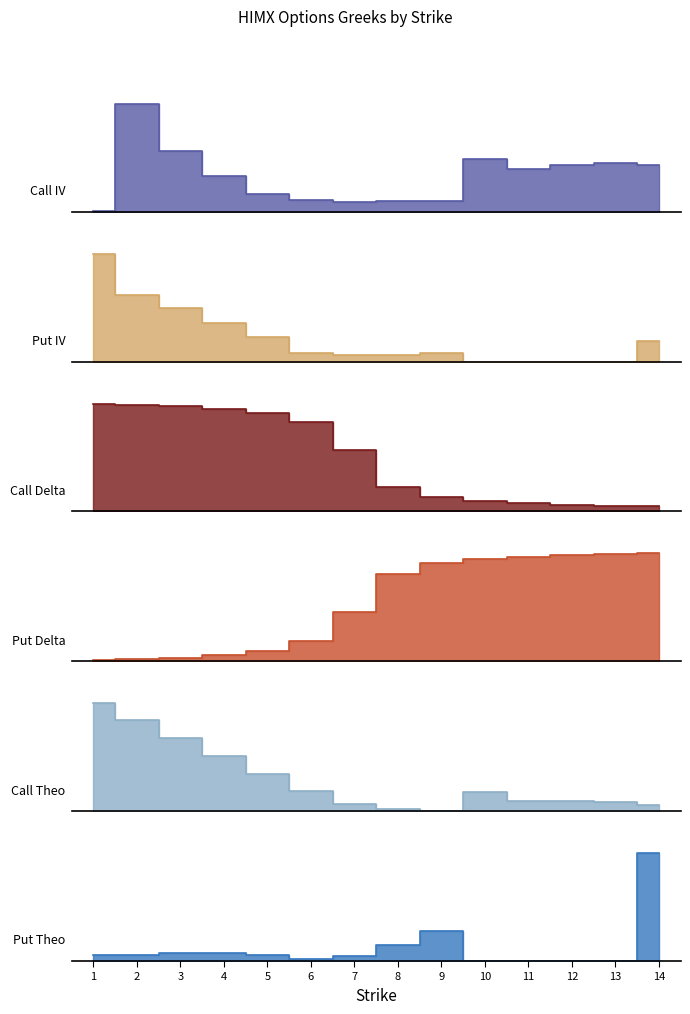

Reading left to right, what are all the values shown in this chart?

Call IV: 1=0.0	2=4.7	3=2.6	4=1.5	5=0.7	6=0.5	7=0.4	8=0.4	9=0.5	10=2.3	11=1.9	12=2.0	13=2.1	14=2.0
Put IV: 1=7.1	2=4.4	3=3.5	4=2.6	5=1.6	6=0.6	7=0.4	8=0.4	9=0.6	10=0.0	11=0.0	12=0.0	13=0.0	14=1.3
Call Delta: 1=1.0	2=1.0	3=1.0	4=0.9	5=0.9	6=0.8	7=0.6	8=0.2	9=0.1	10=0.1	11=0.1	12=0.1	13=0.1	14=0.0
Put Delta: 1=0.0	2=0.0	3=0.0	4=0.1	5=0.1	6=0.2	7=0.4	8=0.8	9=0.9	10=0.9	11=0.9	12=0.9	13=0.9	14=1.0
Call Theo: 1=6.1	2=5.2	3=4.2	4=3.1	5=2.1	6=1.2	7=0.4	8=0.1	9=0.0	10=1.1	11=0.6	12=0.6	13=0.5	14=0.4
Put Theo: 1=0.4	2=0.4	3=0.5	4=0.5	5=0.4	6=0.1	7=0.3	8=1.0	9=1.9	10=0.0	11=0.0	12=0.0	13=0.0	14=7.0